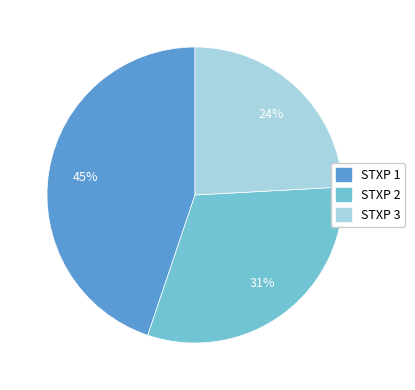

Does any single category account for the majority?

No